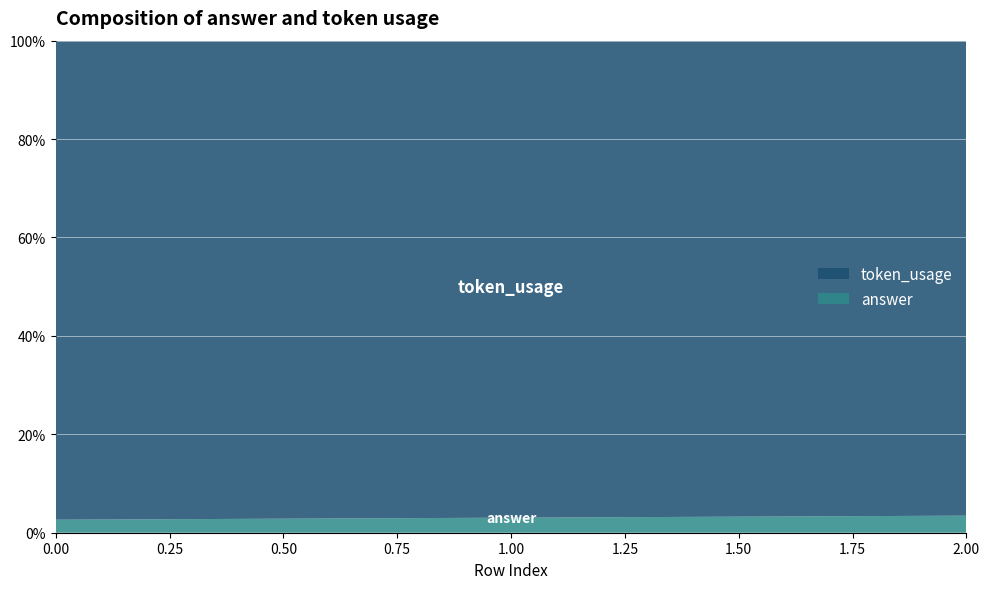

Reading left to right, what are all the values shown in this chart?

token_usage: 221	190	167
answer: 6	6	6